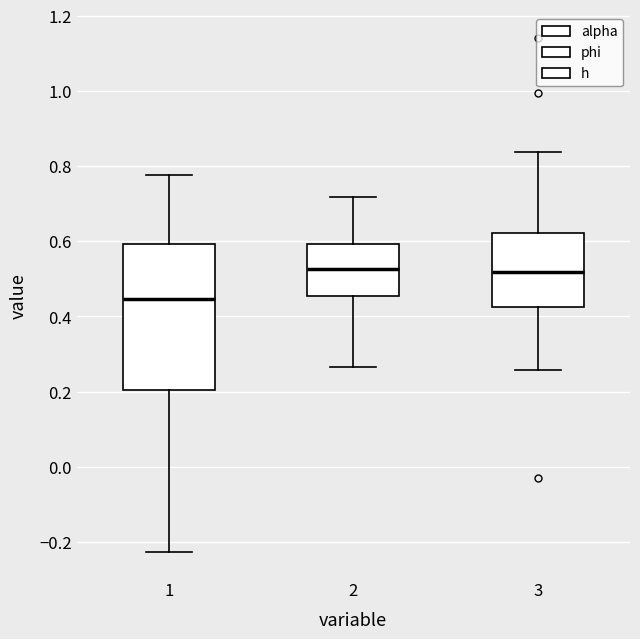

Where does the lower whisker of the box at x = 1 end on the y-axis? The values are not printed on the chart, so give them approximately, as read against the axis.

-0.22